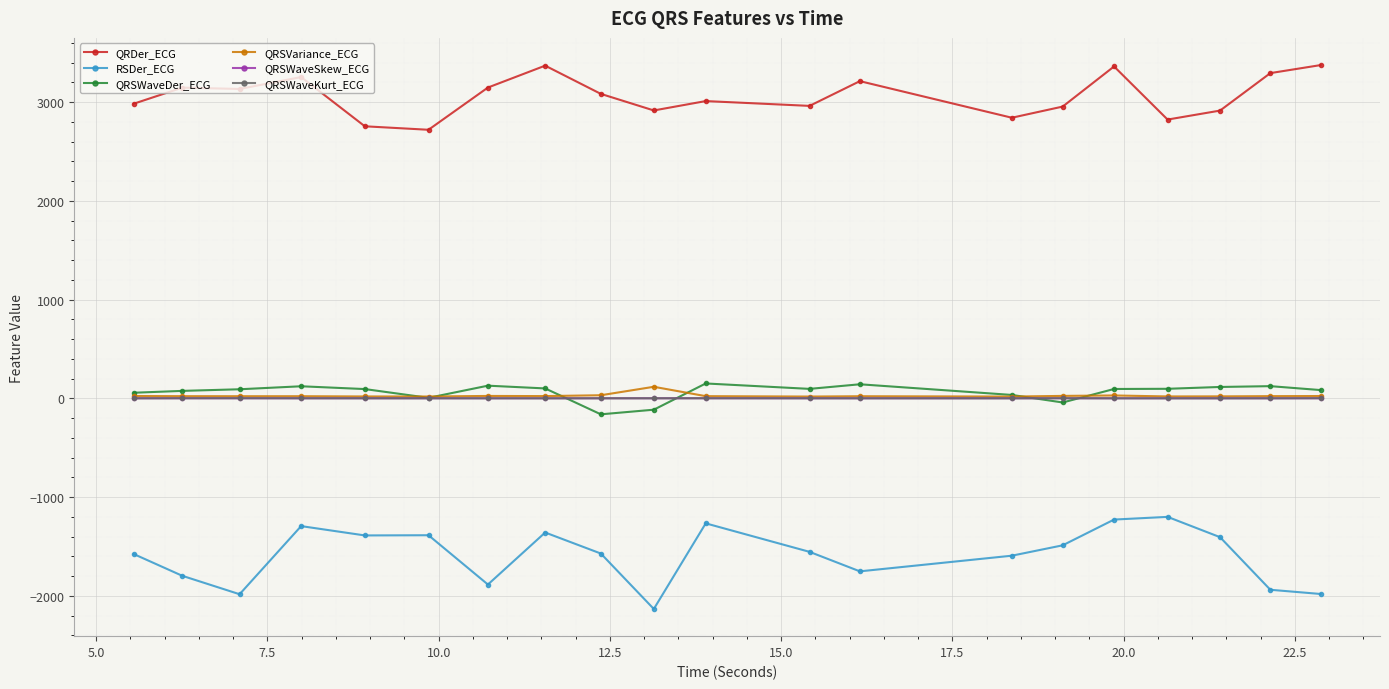

True or false: QRSWaveKurt_ECG and QRSWaveDer_ECG cross at least once.

True